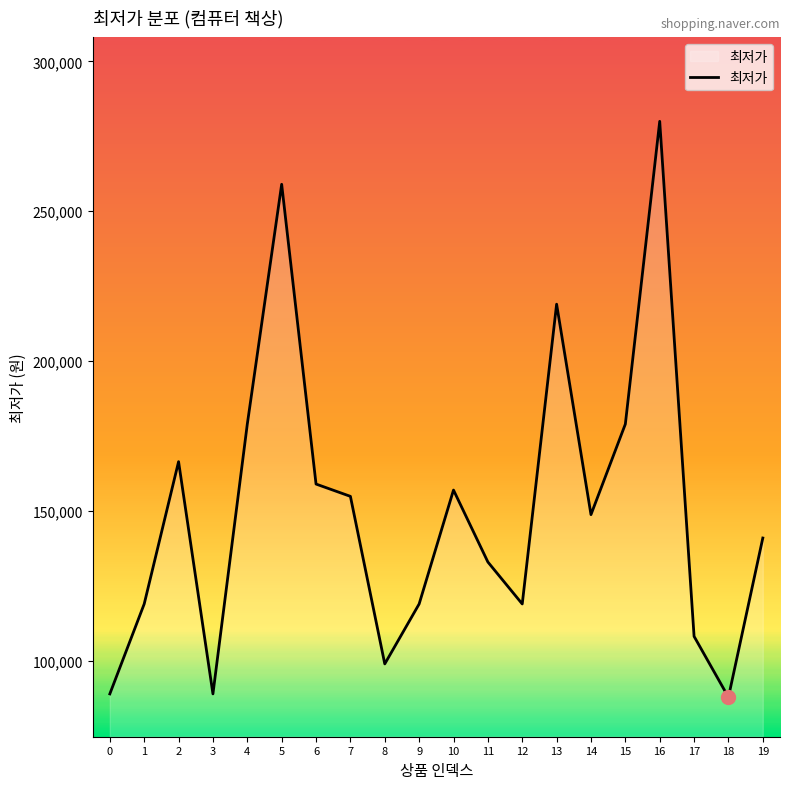

What is the change in value from 1 to 14?

+29800